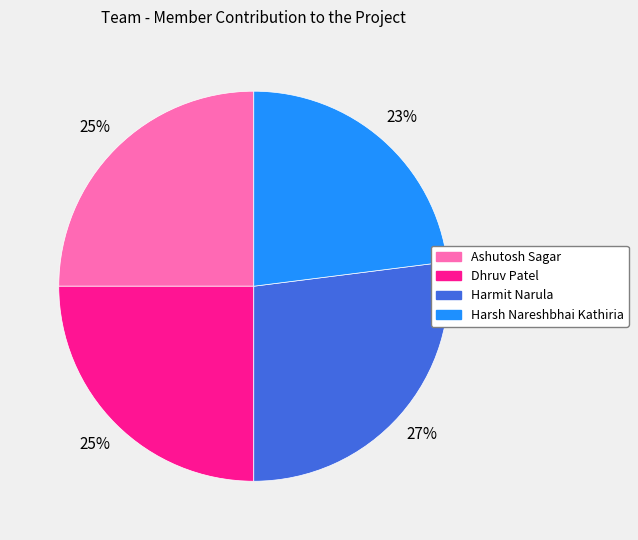

What percentage is the Ashutosh Sagar slice, to the nearest percent?

25%